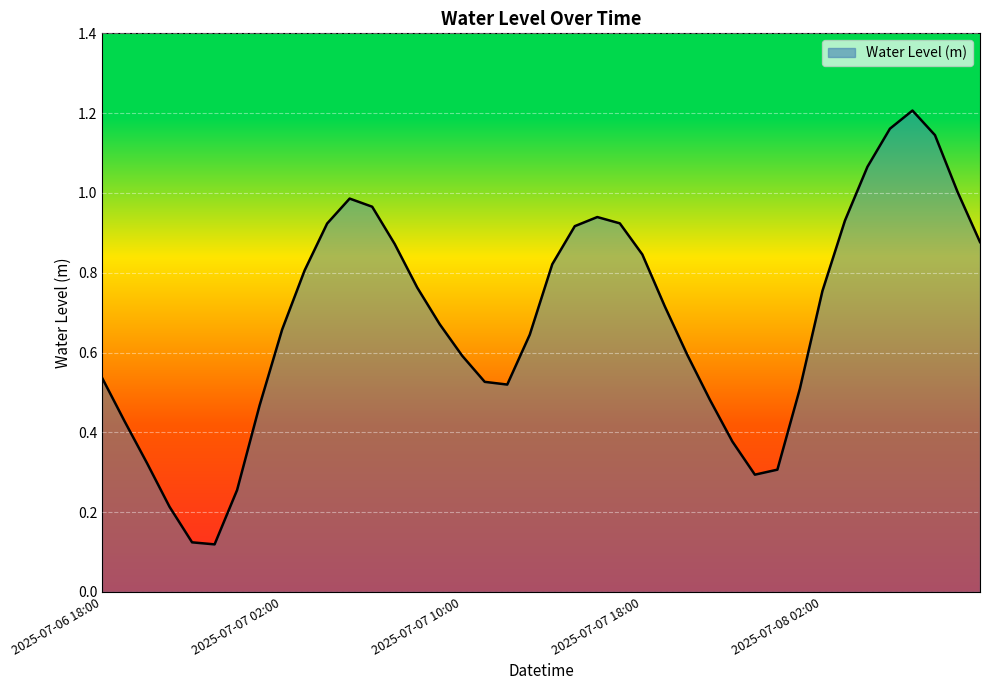

Is this an area chart (filled region under the line)?

Yes